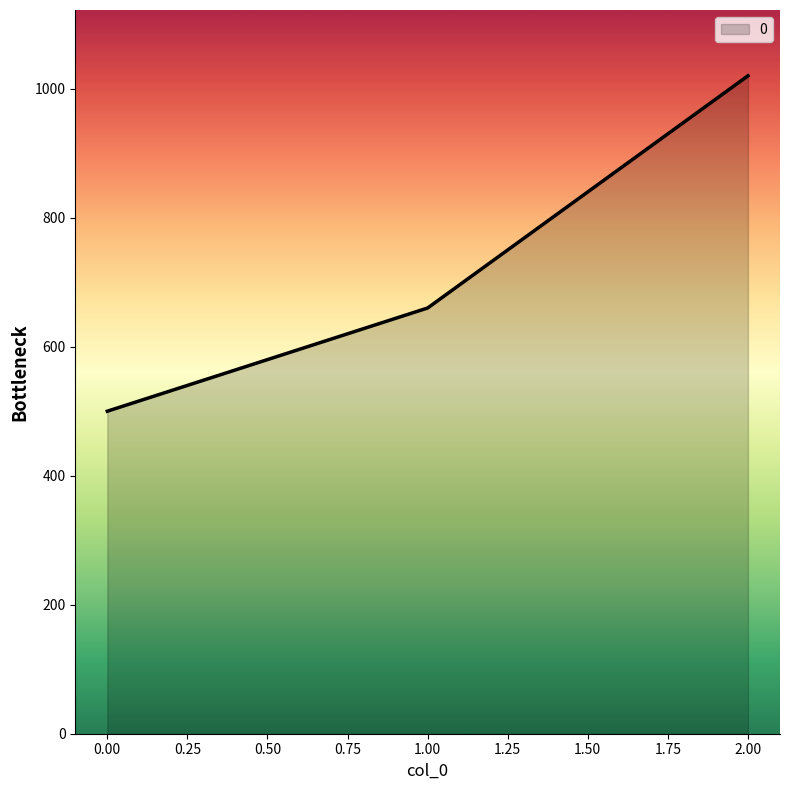

Reading left to right, list all the values displayed in this chart.

0.00=500	1.00=660	2.00=1020